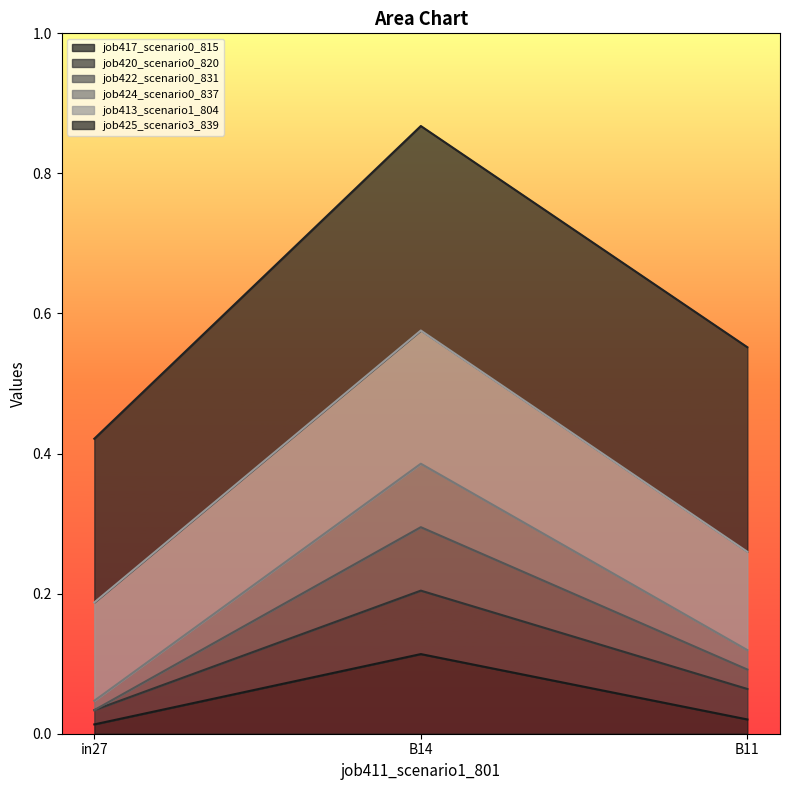

What is the difference between the highest and lowest values at B14?

0.8